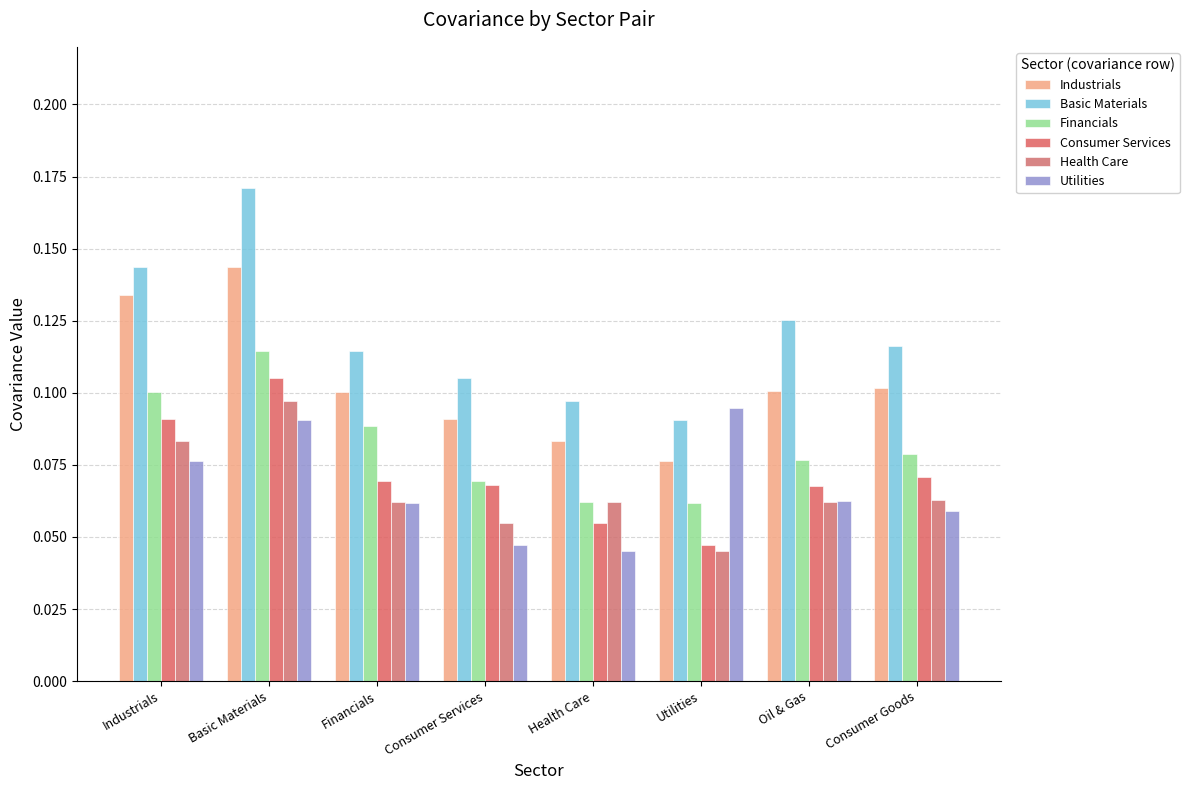

How many bars are there in total?

48